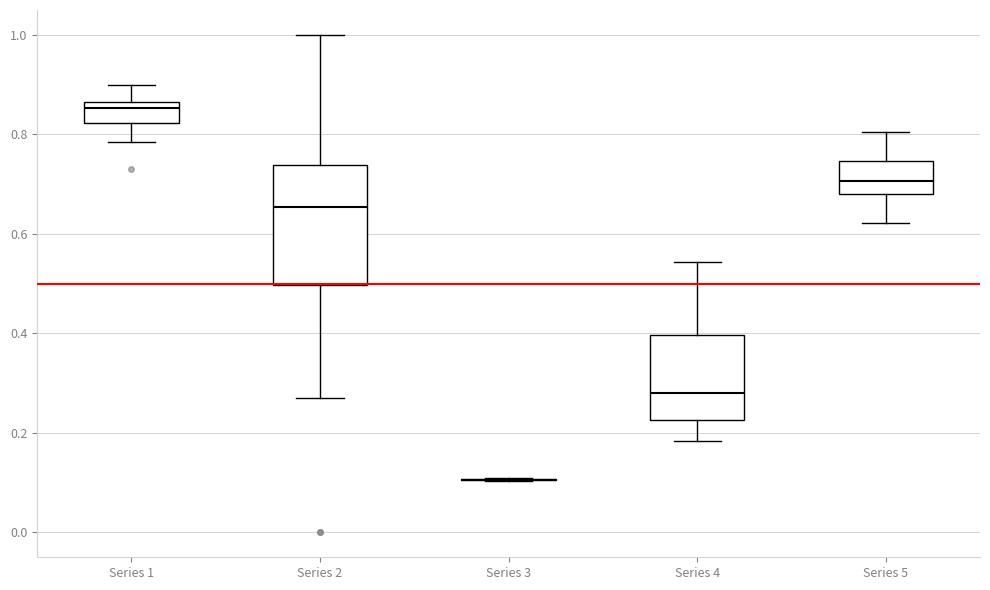

Reading left to right, read every box against the y-axis: the position of its median line, the range the box covers, and the ends of its whiskers. The values are not printed on the chart, so give them approximately, as read against the axis.

Series 1: median 0.86 (just below the box's upper edge), box 0.82 to 0.86, whiskers 0.78 to 0.90
Series 2: median 0.66, box 0.50 to 0.74, whiskers 0.26 to 1.00
Series 3: box collapsed to a line at 0.10, whiskers 0.10 to 0.10
Series 4: median 0.28, box 0.22 to 0.40, whiskers 0.18 to 0.54
Series 5: median 0.70, box 0.68 to 0.74, whiskers 0.62 to 0.80